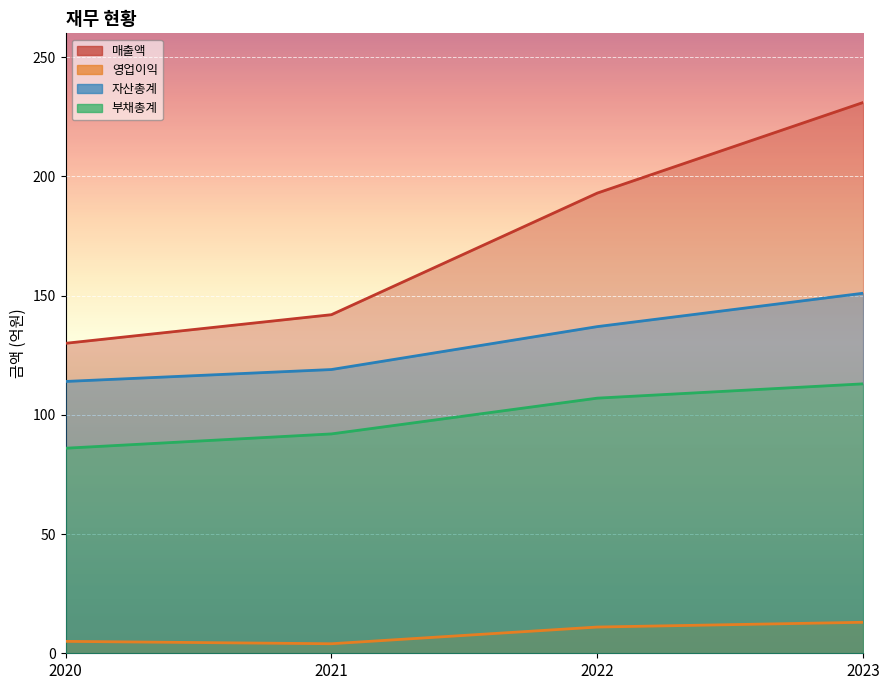

At which label is 자산총계 closest to 132?

2022